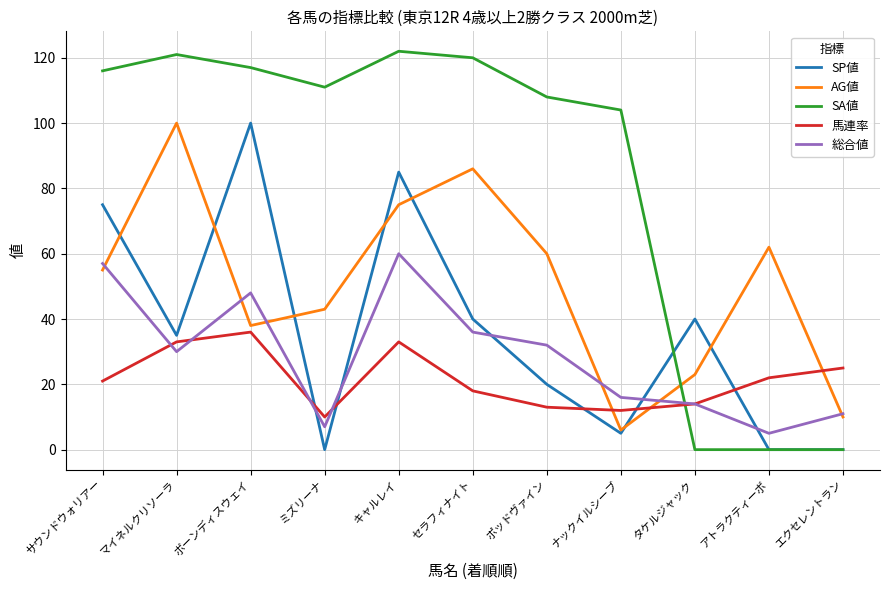

How many distinct data groups are displayed?

5